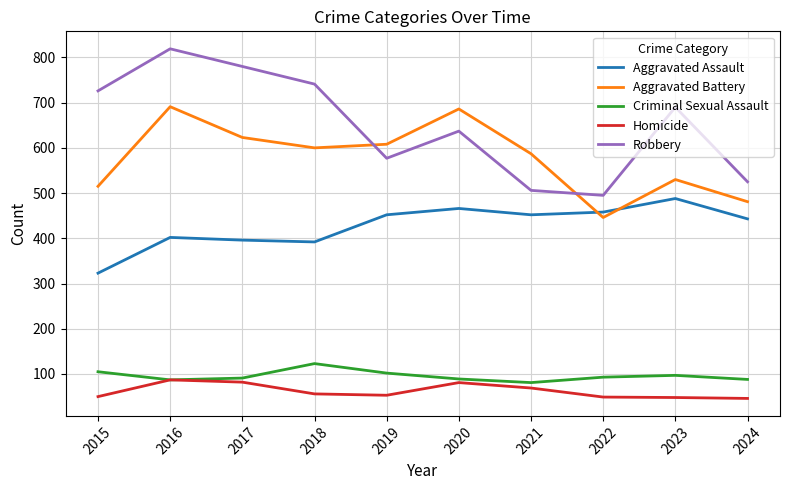

True or false: Aggravated Assault and Homicide cross at least once.

False